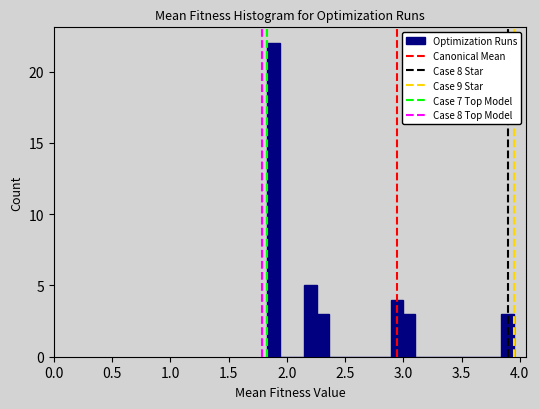

Read against the x-axis, roughly where is the centre of the tallest bar?

1.90